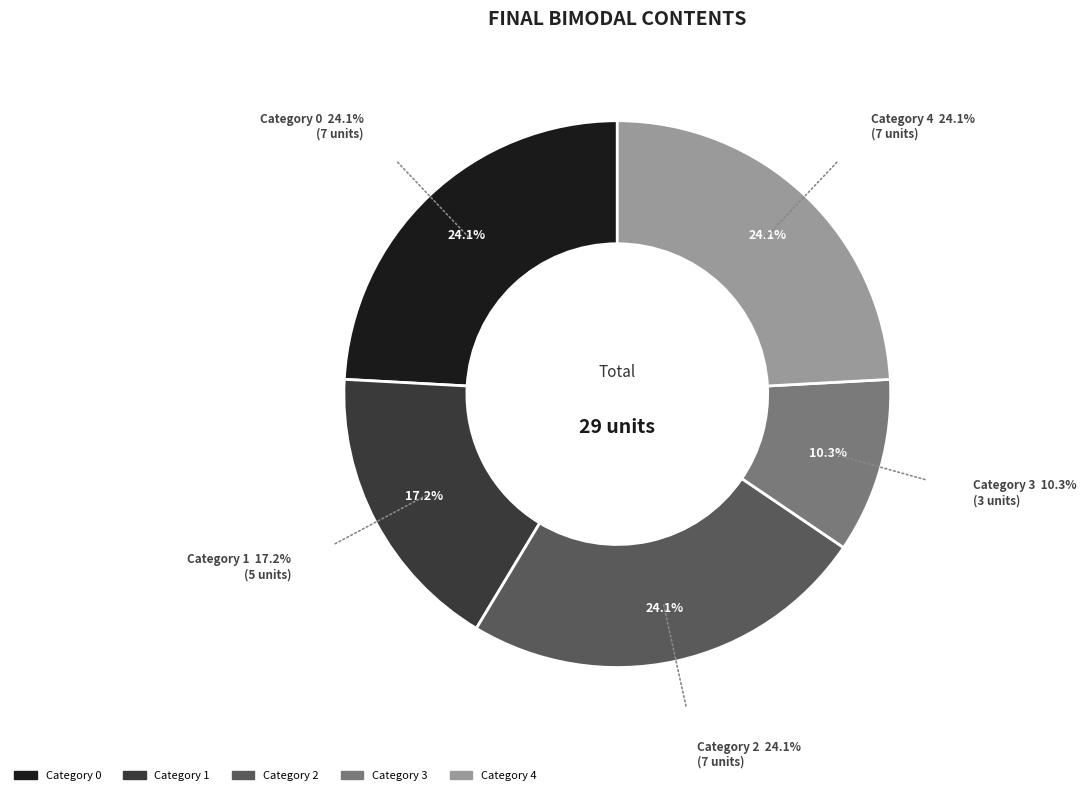

To the nearest percent, what is the average slice percentage?

20%